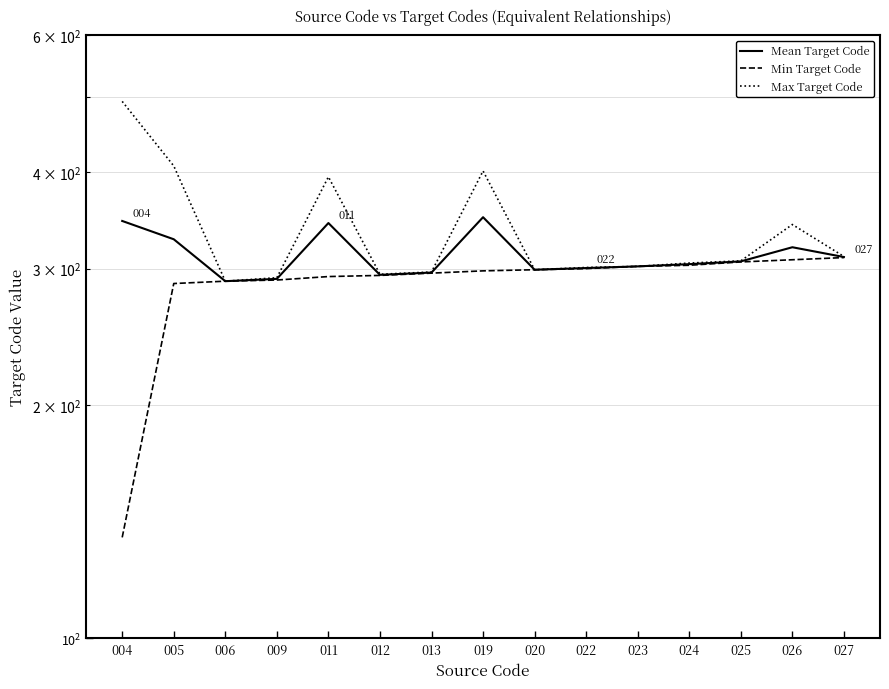

True or false: Mean Target Code and Min Target Code cross at least once.

False